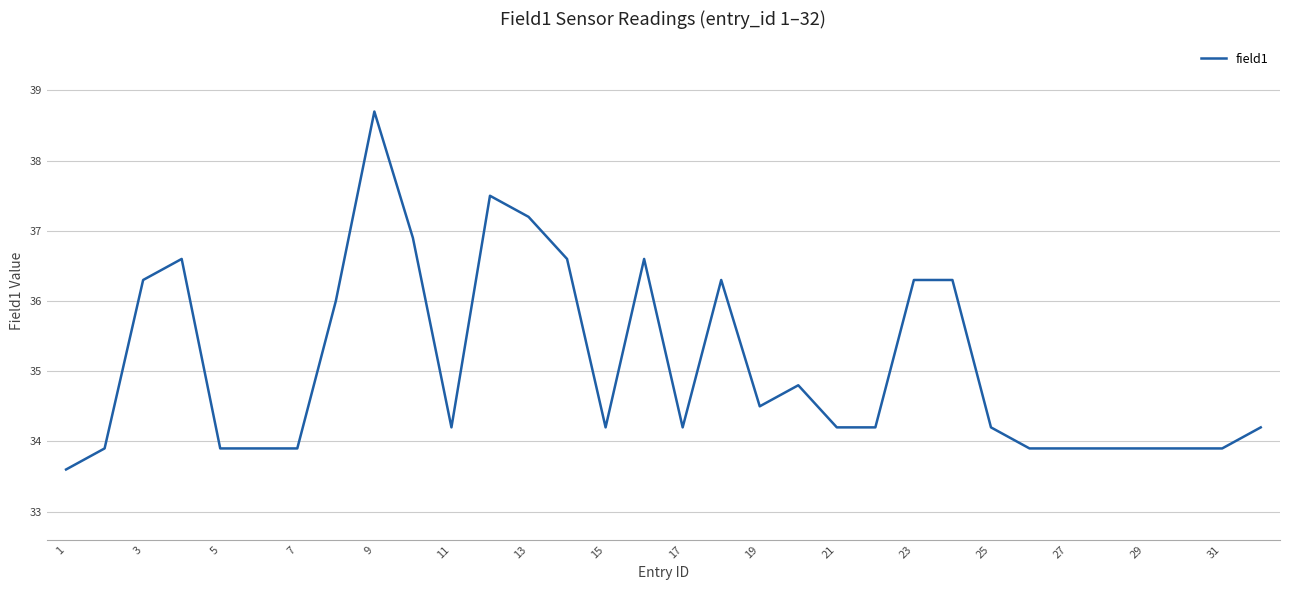

What is the difference between the maximum and minimum values?

5.1